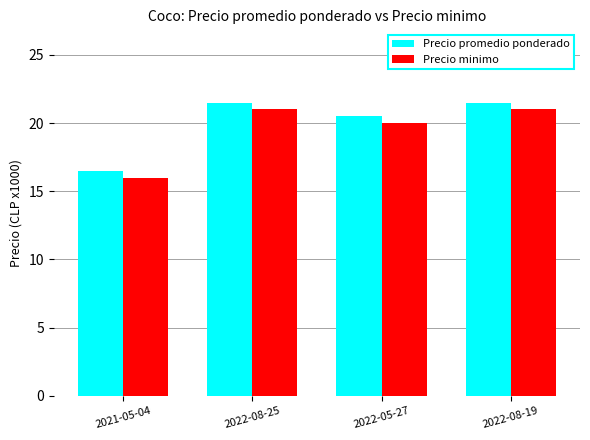

List the series in order of their peak value, lowest first.

Precio minimo, Precio promedio ponderado